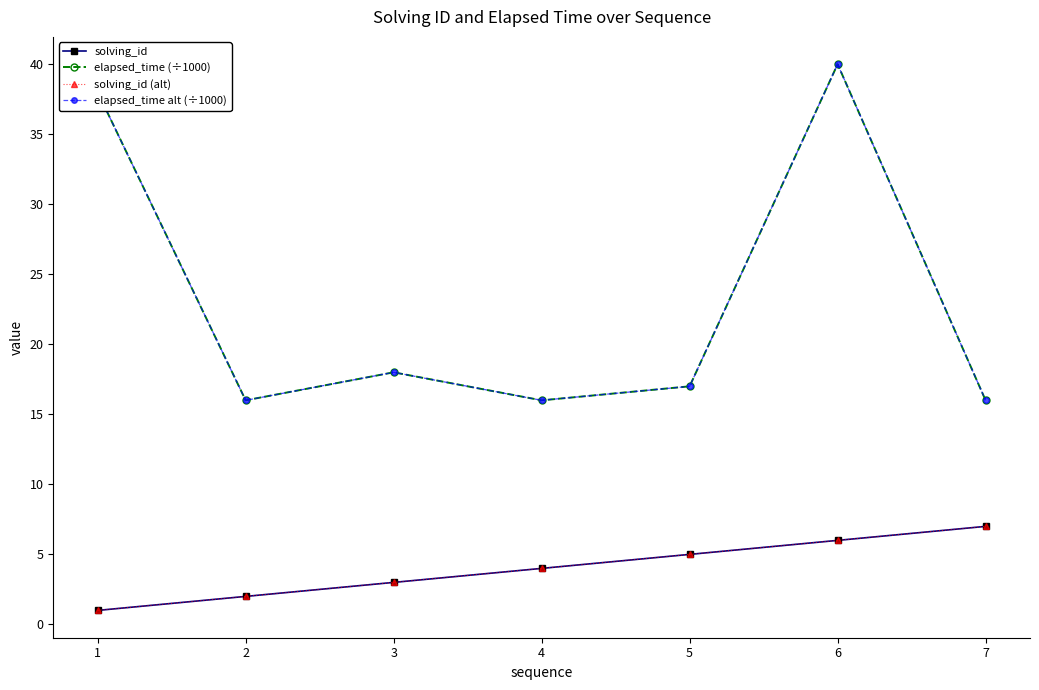

Does the chart have visible grid lines?

No